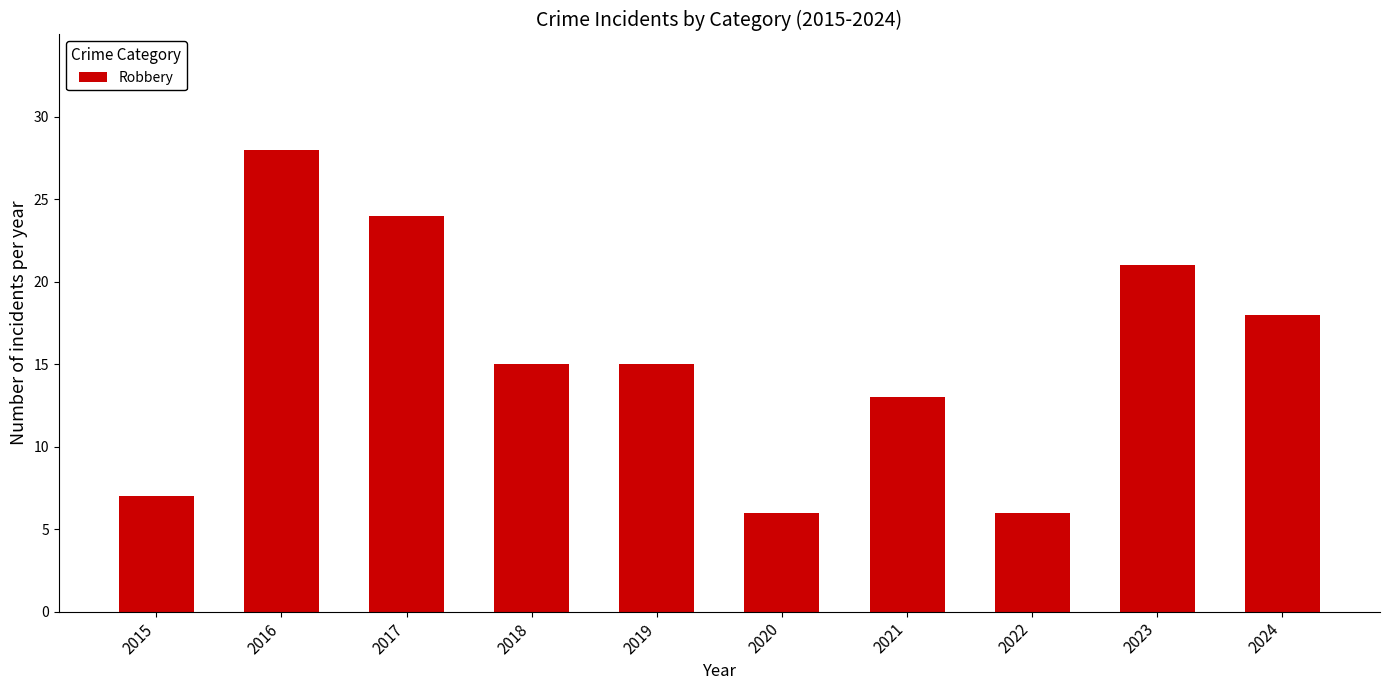

What is the sum of the values at 2016 and 2015?

35